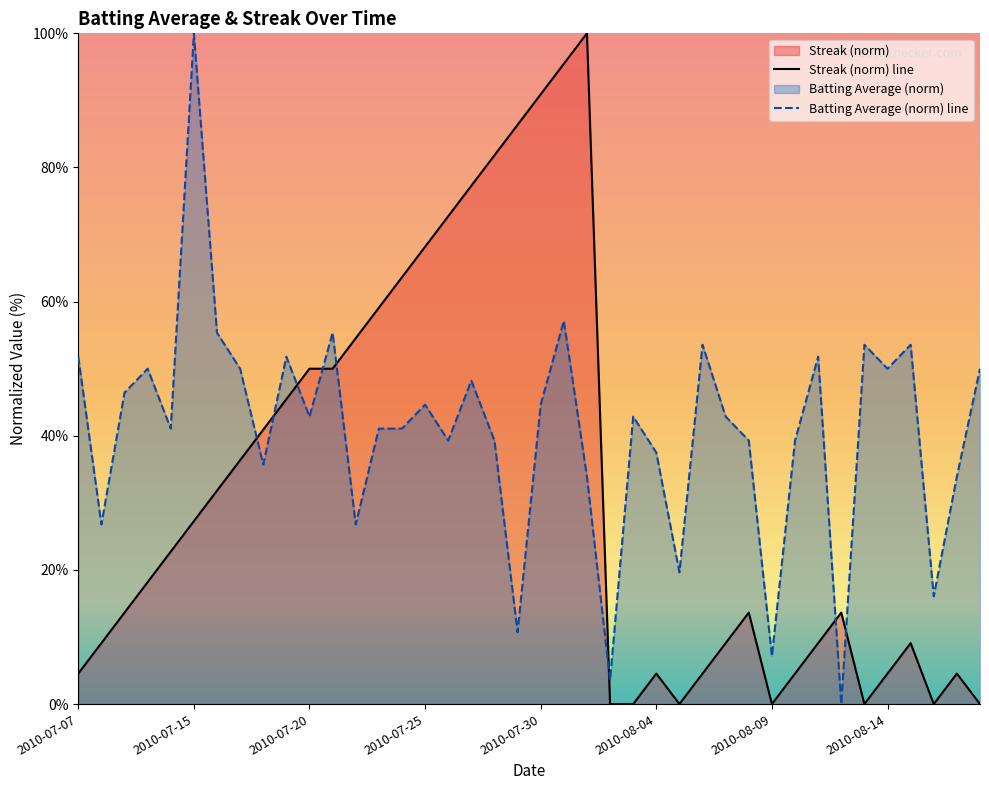

Reading right to left, list all the values displayed in this chart.

Batting Average1: 2010-08-18=0.5	2010-08-17=0.3	2010-08-16=0.2	2010-08-15=0.5	2010-08-14=0.5	2010-08-13=0.5	2010-08-12=0.0	2010-08-11=0.5	2010-08-10=0.4	2010-08-09=0.1	2010-08-08=0.4	2010-08-07=0.4	2010-08-06=0.5	2010-08-05=0.2	2010-08-04=0.4	2010-08-03=0.4	2010-08-02=0.0	2010-08-01=0.3	2010-07-31=0.6	2010-07-30=0.4	2010-07-29=0.1	2010-07-28=0.4	2010-07-27=0.5	2010-07-26=0.4	2010-07-25=0.4	2010-07-24=0.4	2010-07-23=0.4	2010-07-22=0.3	2010-07-21=0.6	2010-07-20=0.4	2010-07-19=0.5	2010-07-18=0.4	2010-07-17=0.5	2010-07-16=0.6	2010-07-15=1.0	2010-07-11=0.4	2010-07-10=0.5	2010-07-09=0.5	2010-07-08=0.3	2010-07-07=0.5
Streak: 2010-08-18=0.0	2010-08-17=0.0	2010-08-16=0.0	2010-08-15=0.1	2010-08-14=0.0	2010-08-13=0.0	2010-08-12=0.1	2010-08-11=0.1	2010-08-10=0.0	2010-08-09=0.0	2010-08-08=0.1	2010-08-07=0.1	2010-08-06=0.0	2010-08-05=0.0	2010-08-04=0.0	2010-08-03=0.0	2010-08-02=0.0	2010-08-01=1.0	2010-07-31=1.0	2010-07-30=0.9	2010-07-29=0.9	2010-07-28=0.8	2010-07-27=0.8	2010-07-26=0.7	2010-07-25=0.7	2010-07-24=0.6	2010-07-23=0.6	2010-07-22=0.5	2010-07-21=0.5	2010-07-20=0.5	2010-07-19=0.5	2010-07-18=0.4	2010-07-17=0.4	2010-07-16=0.3	2010-07-15=0.3	2010-07-11=0.2	2010-07-10=0.2	2010-07-09=0.1	2010-07-08=0.1	2010-07-07=0.0